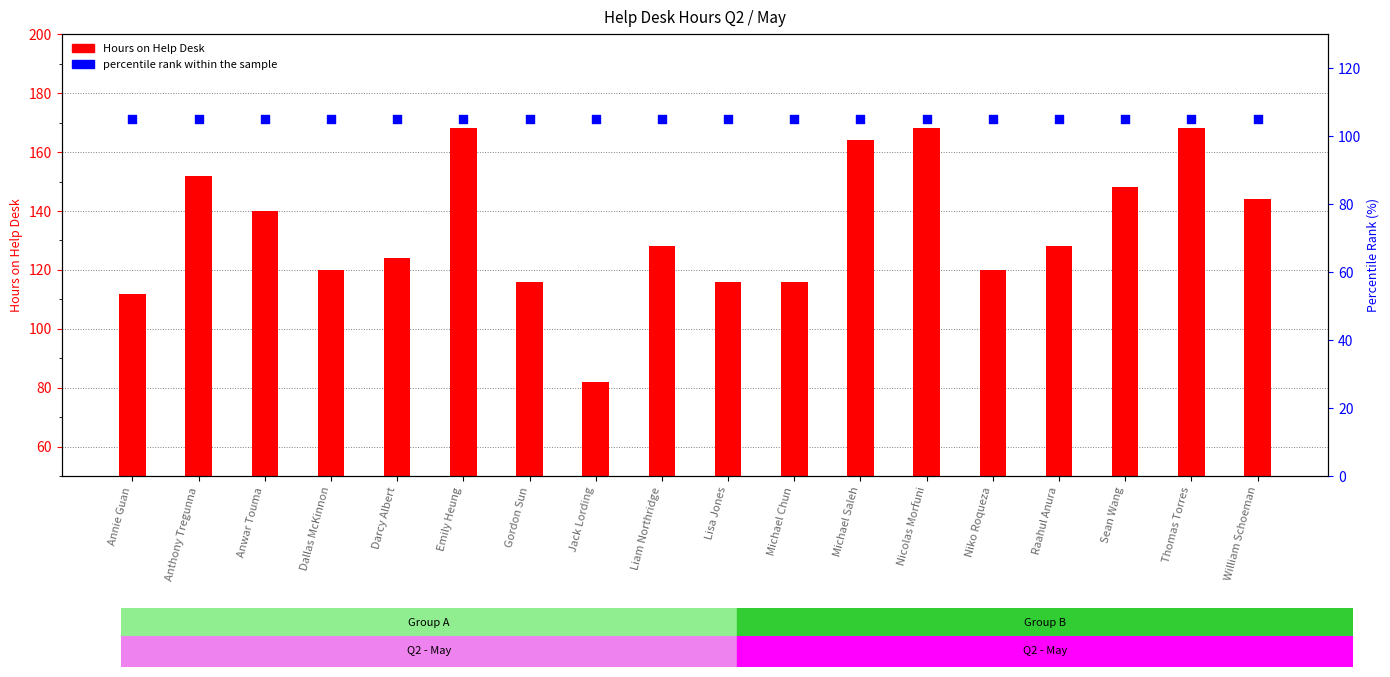

What are all the series names shown in the legend?

Hours on Help Desk, percentile rank within the sample